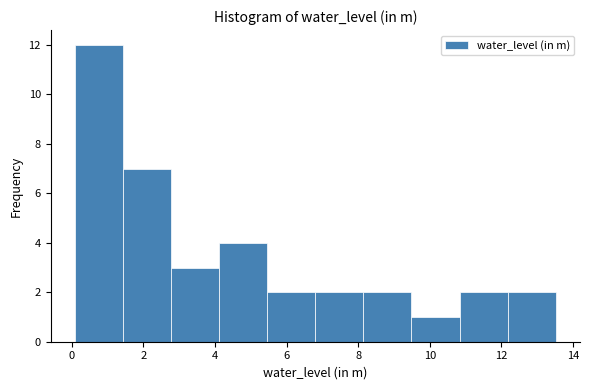

Reading left to right, transcribe this chart: for each bar, give the range it covers on the x-axis and its height. Neither the bar edges nor the heights are printed on the chart, so give them approximately, as read against the axes.

0.0 to 1.4: 12
1.4 to 2.8: 7
2.8 to 4.2: 3
4.2 to 5.4: 4
5.4 to 6.8: 2
6.8 to 8.2: 2
8.2 to 9.4: 2
9.4 to 10.8: 1
10.8 to 12.2: 2
12.2 to 13.6: 2